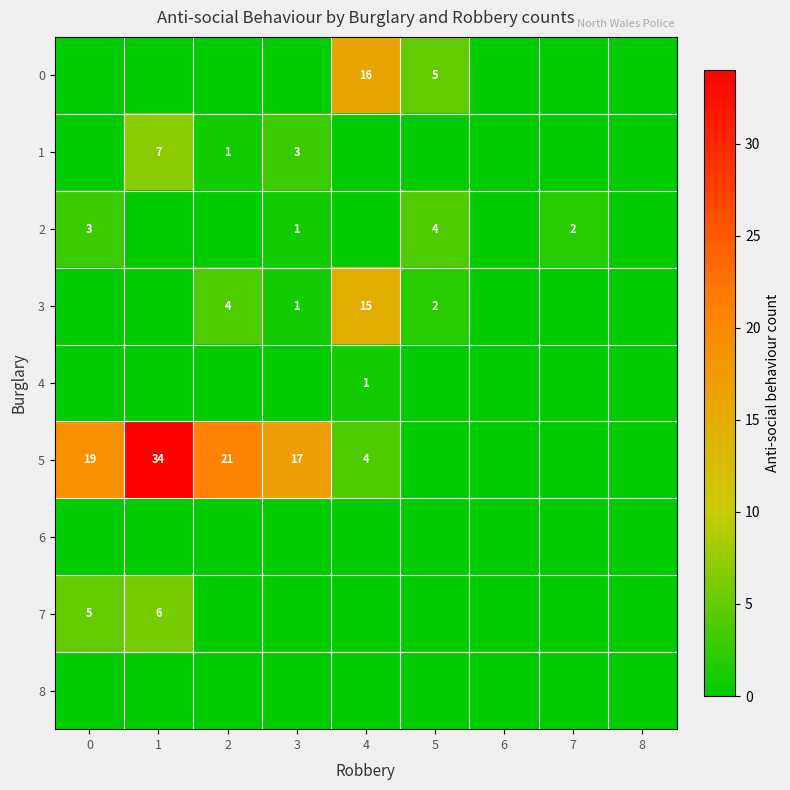

True or false: 7 has a value of 9 at 1.

False